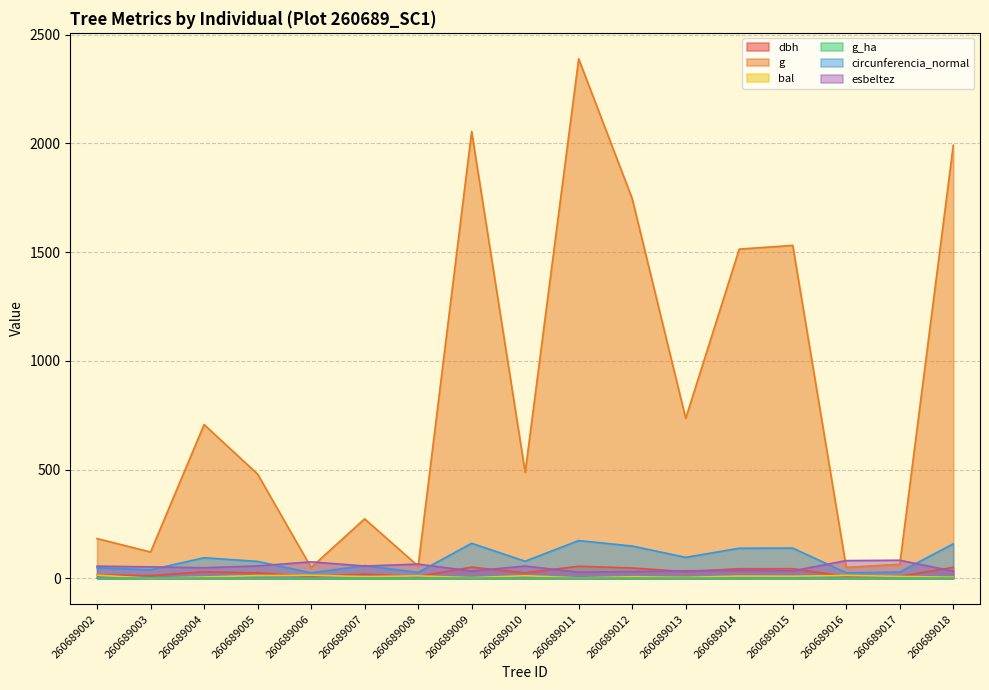

What is the sum of the g values at 260689015 and 260689003?

1651.7